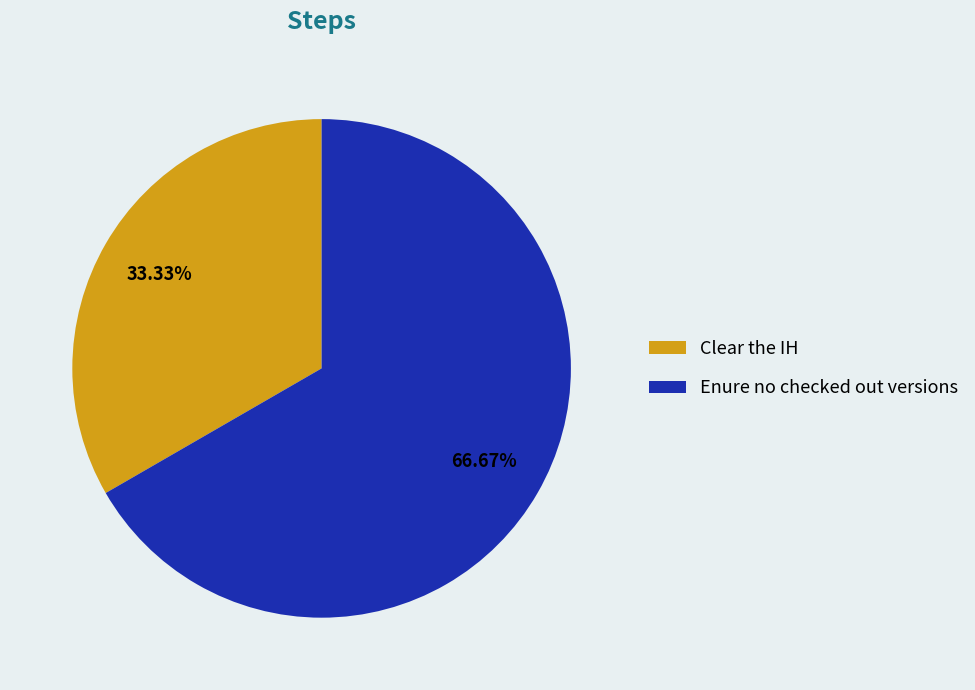

What is the ratio of the value at Clear the IH to the value at Enure no checked out versions?

0.5